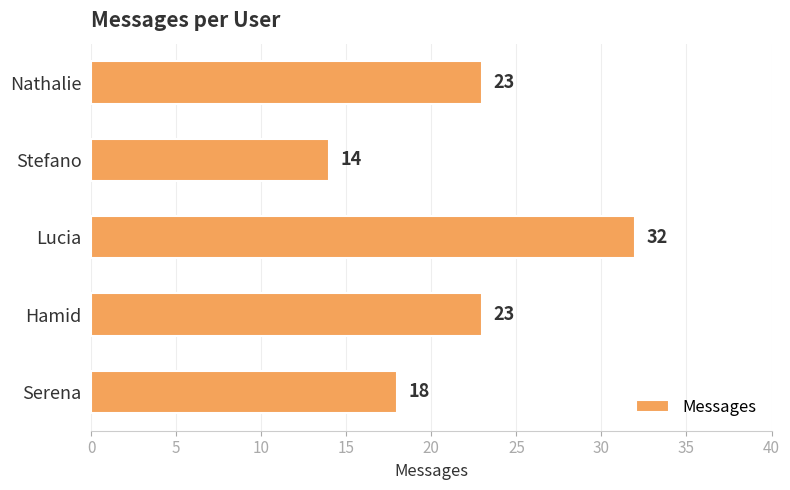

Count the values in the range 18 to 23.

3